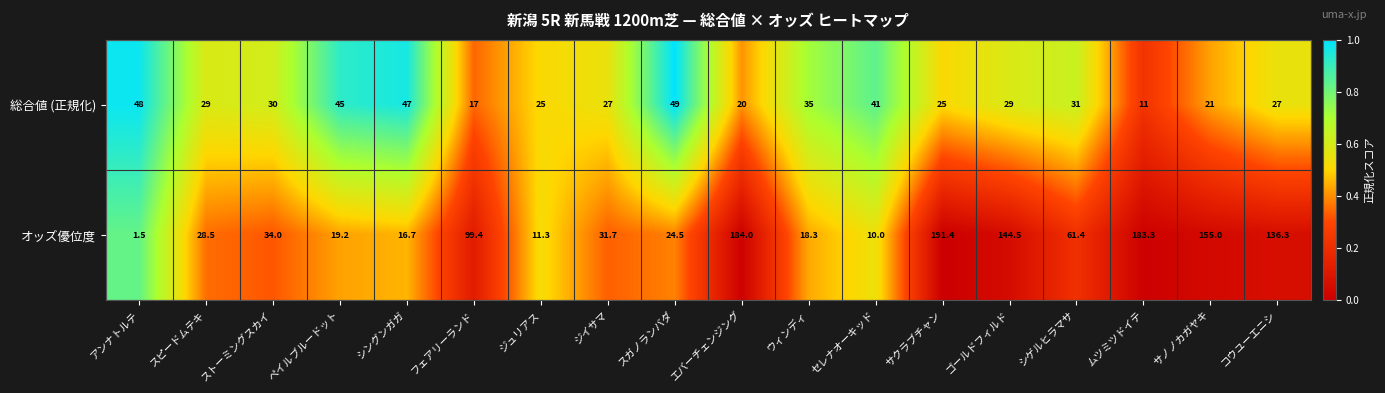

What is the difference between the highest and lowest values at ウィンディ?

16.7